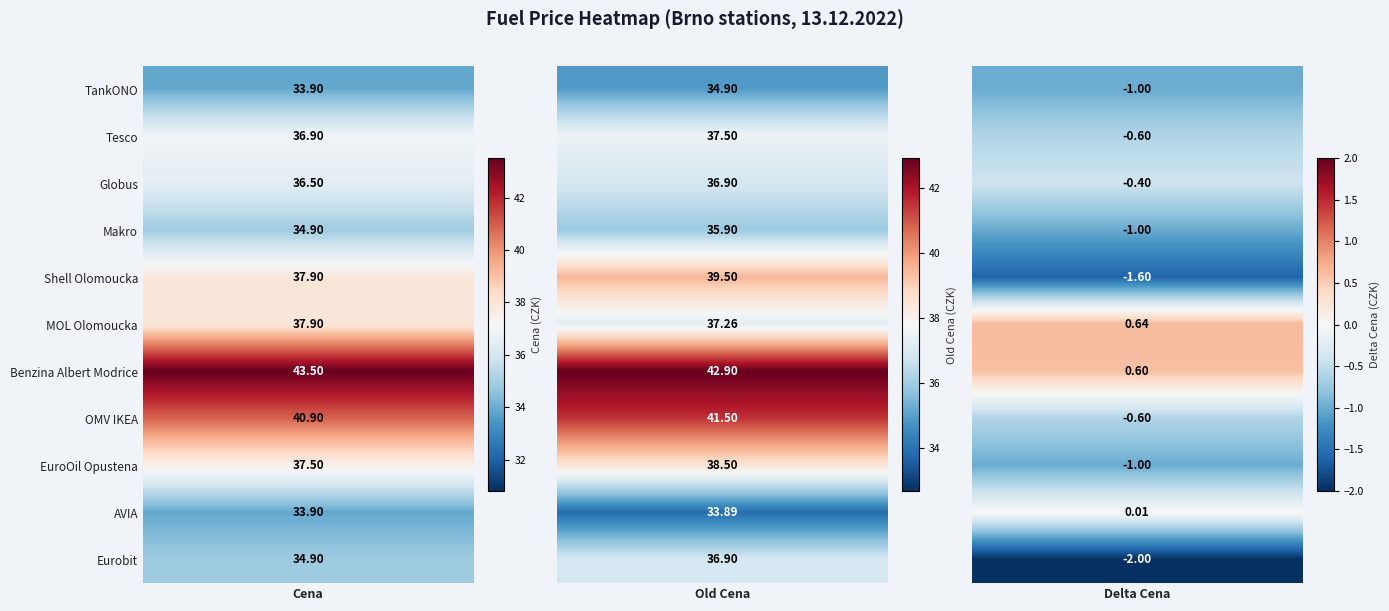

The value of Benzina Albert Modrice at 0 is 43.5. True or false?

True